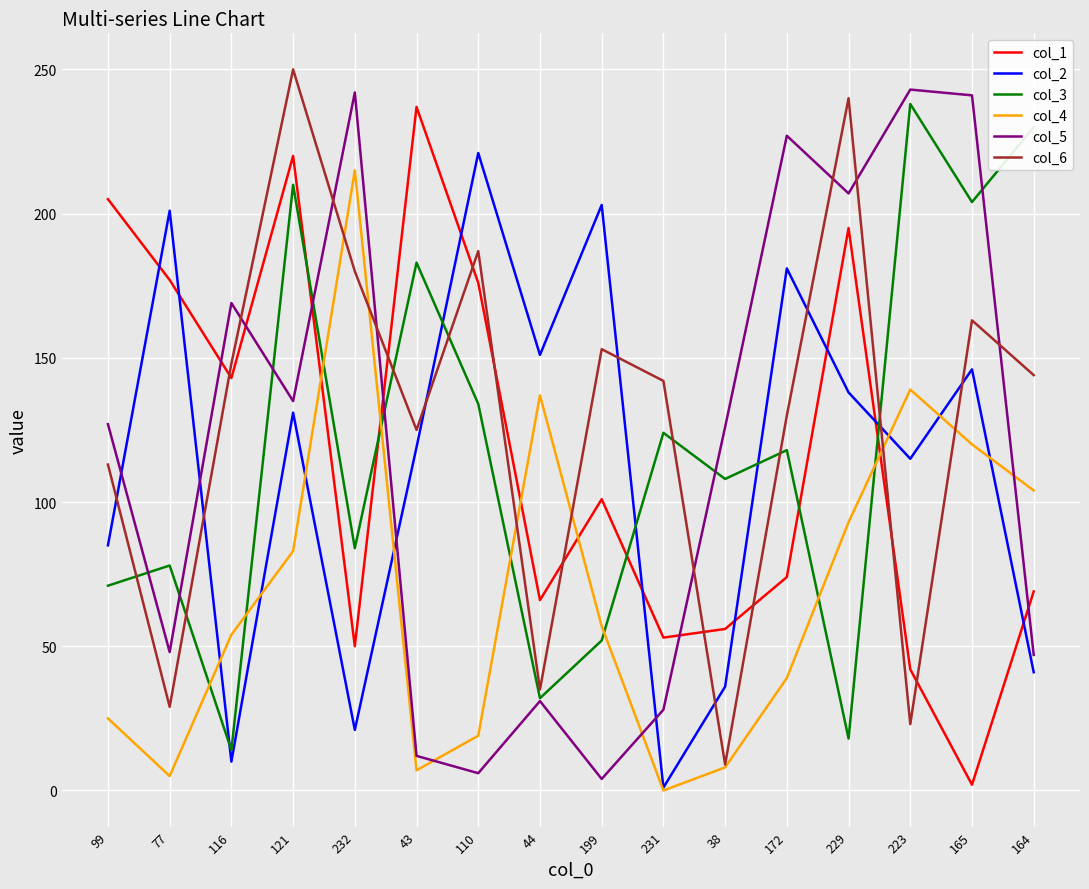

Between which two adjacent categories do col_1 and col_6 first intersect?

77 and 116